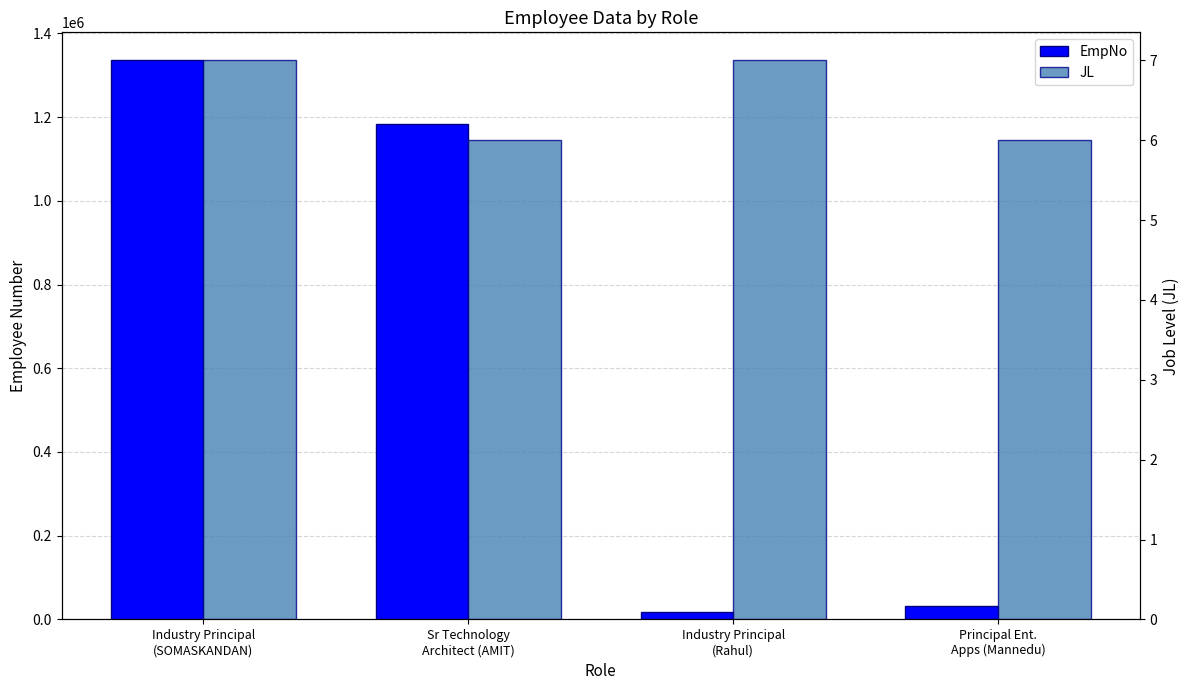

List the series in order of their peak value, highest first.

EmpNo, JL